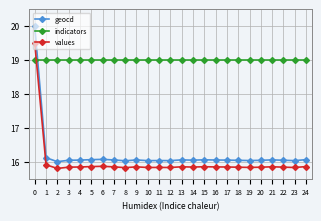

The value of geocd at 9 is 27.3. True or false?

False